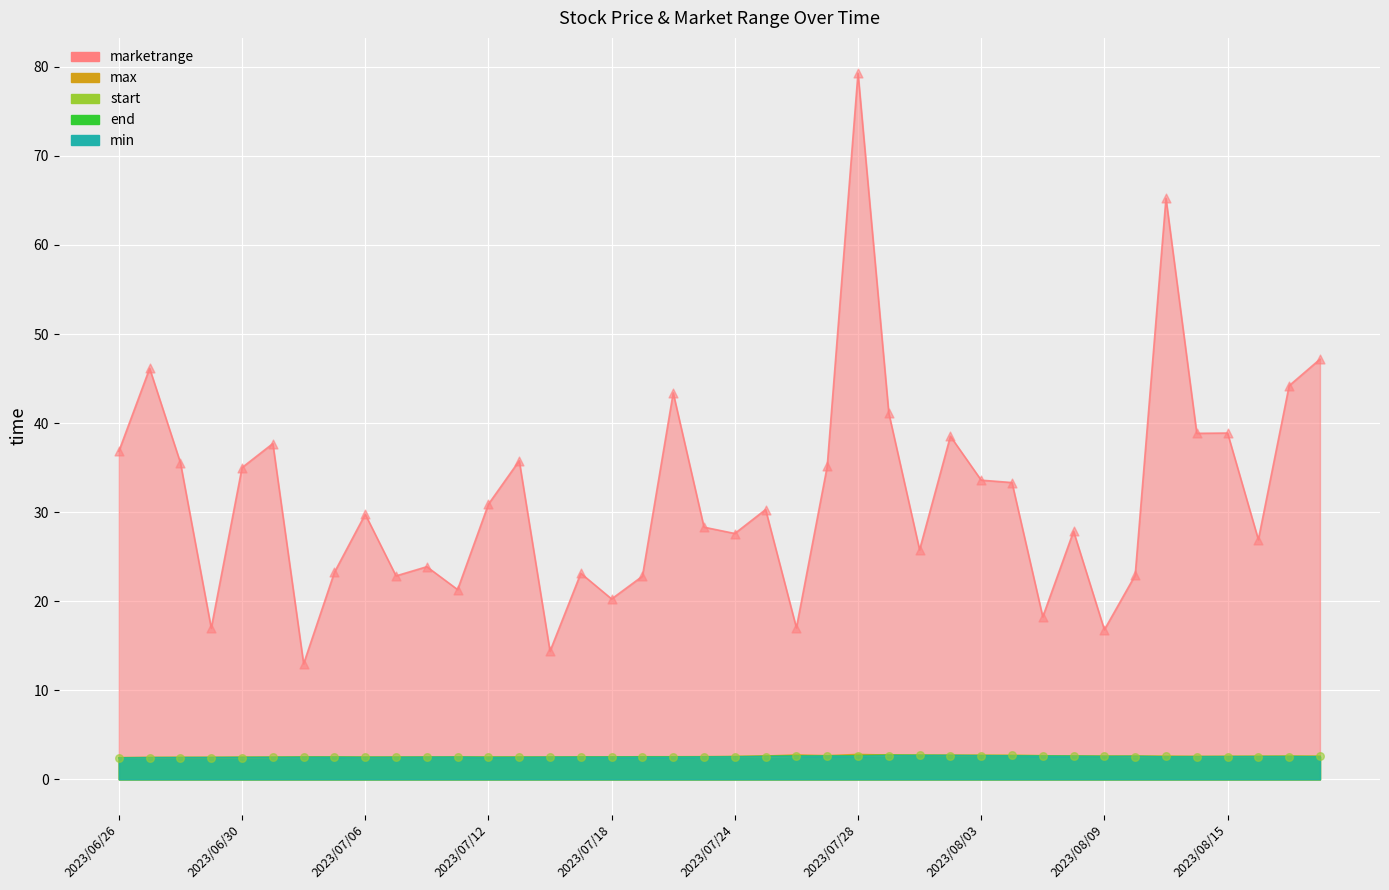

Is the value of start_pts at 2023/08/09 greater than the value of marketrange_pts at 2023/07/24?

No